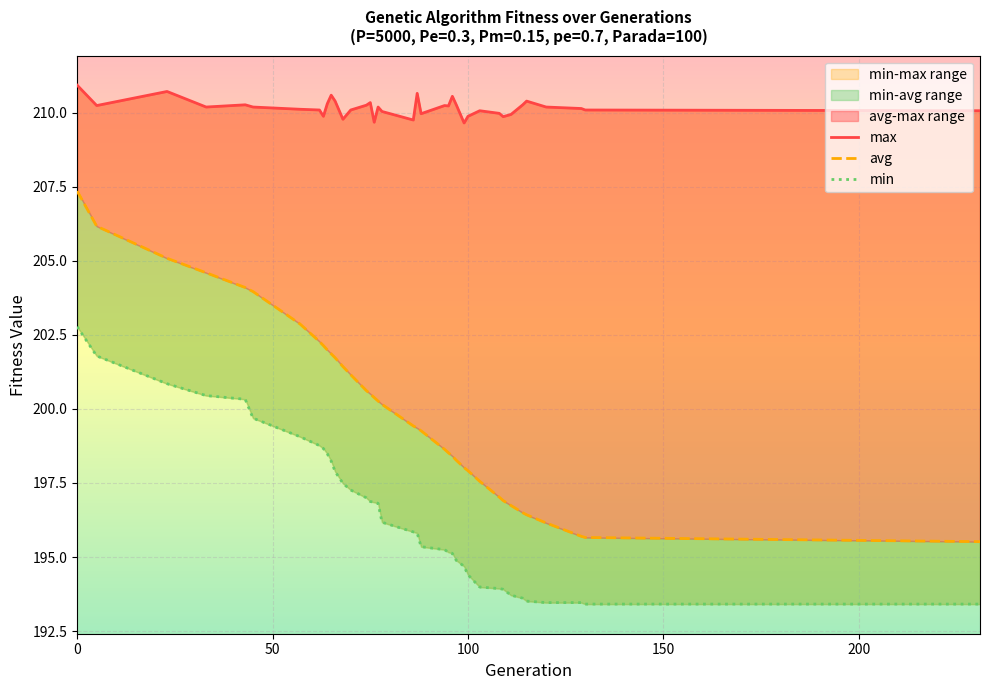

How many lines are shown in the chart?

3